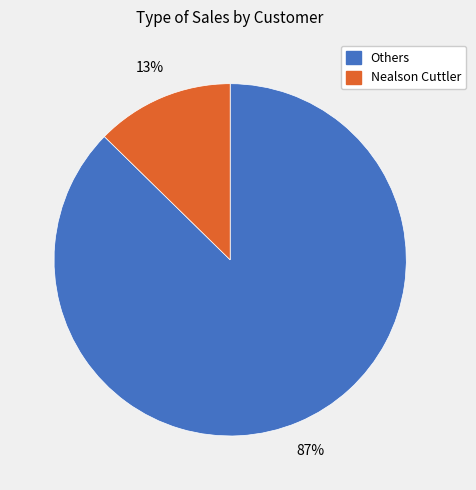

Which category has the biggest portion of the pie?

Others